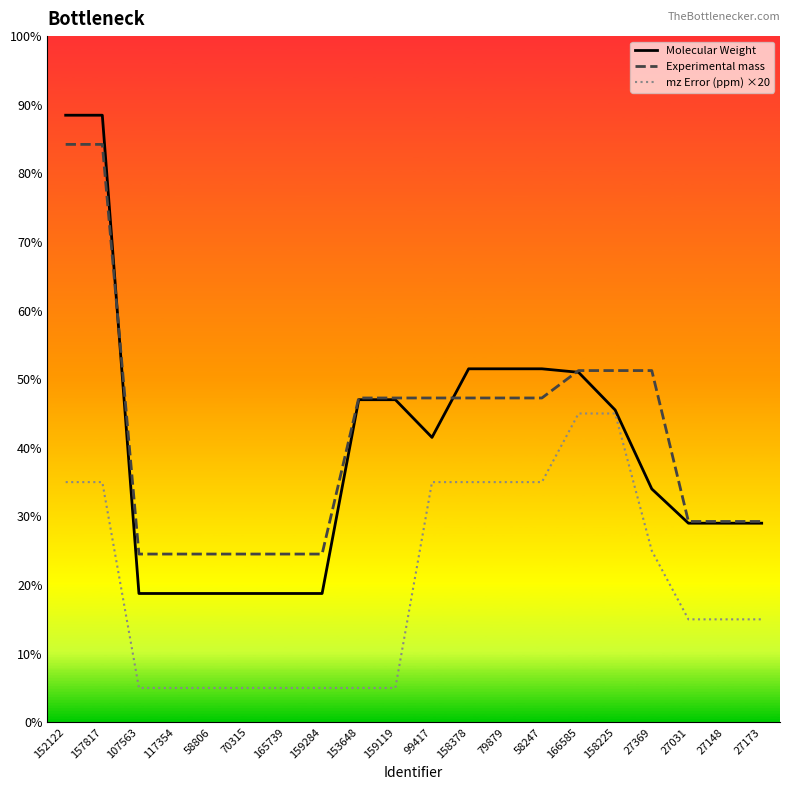

How many interior local valleys does the Molecular Weight series have?

1